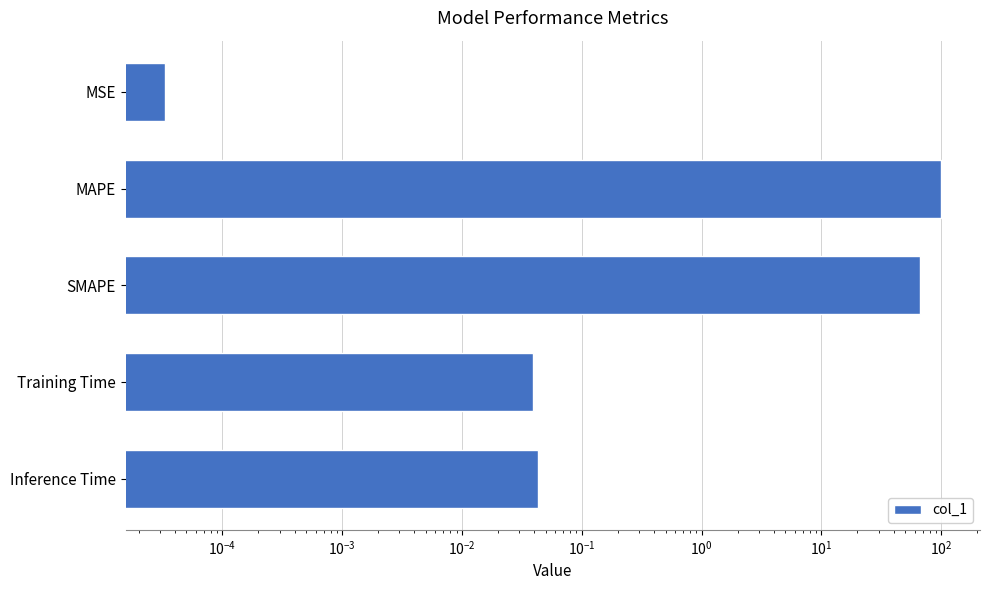

Does the chart contain stacked bars?

No